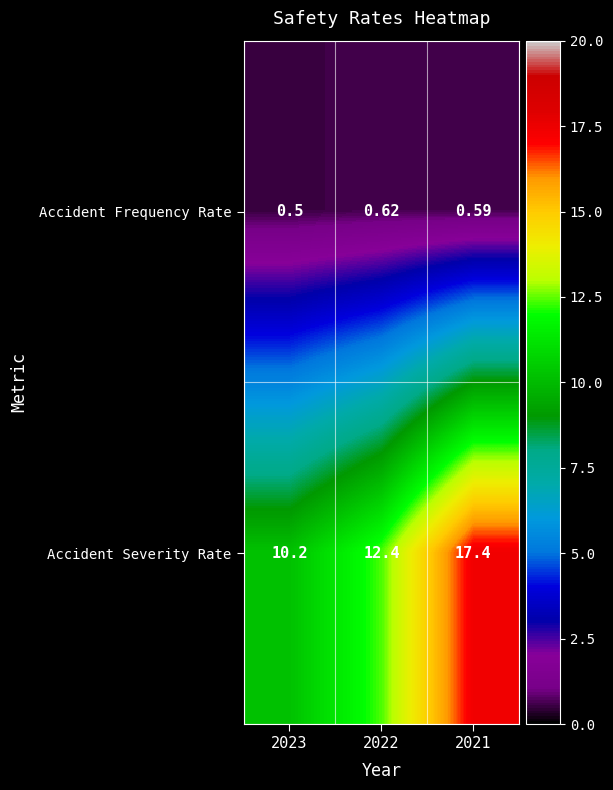

At 2023, list the series in order from largest to smallest.

Accident Severity Rate, Accident Frequency Rate